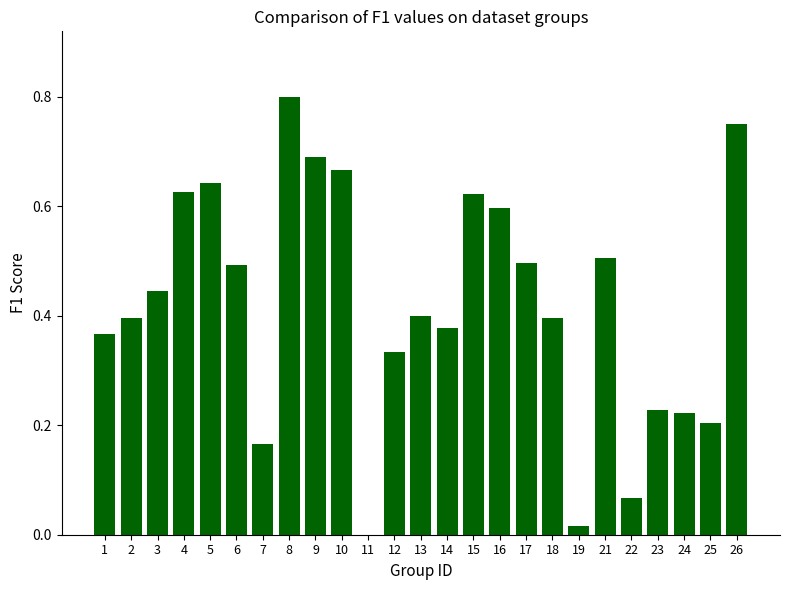

What is the sum of all values?

10.5